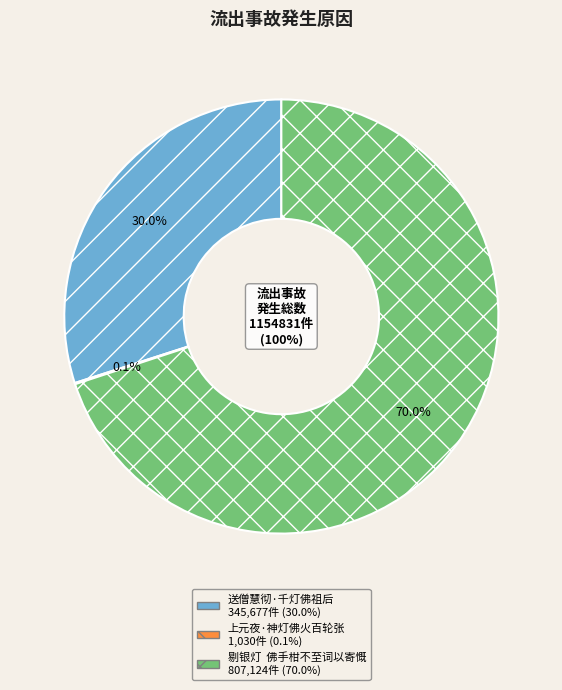

To the nearest percent, what is the average slice percentage?

33%